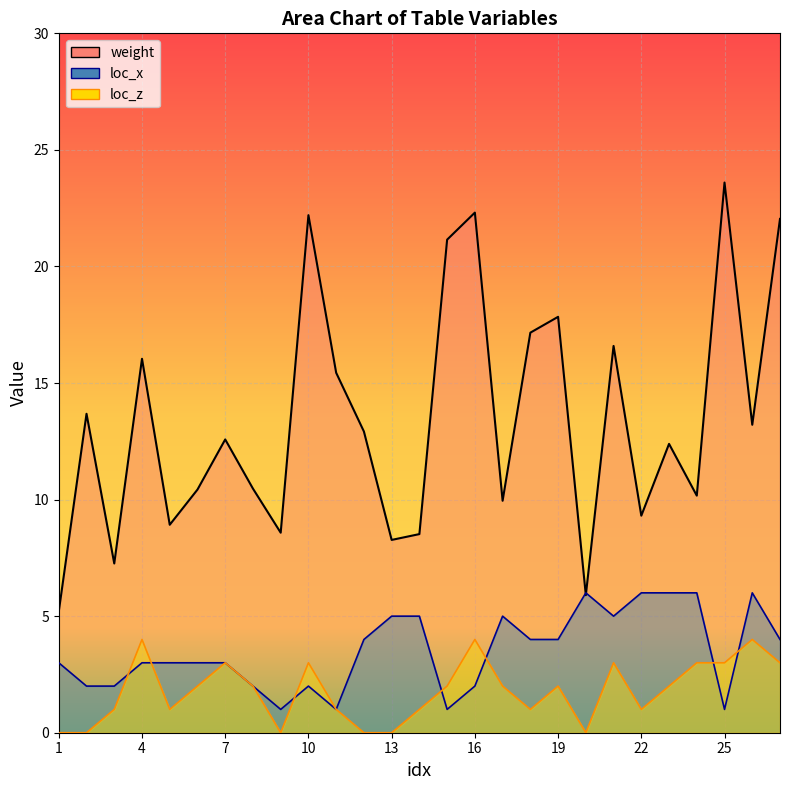

List the series in order of their peak value, lowest first.

loc_z_line, loc_x_line, weight_line